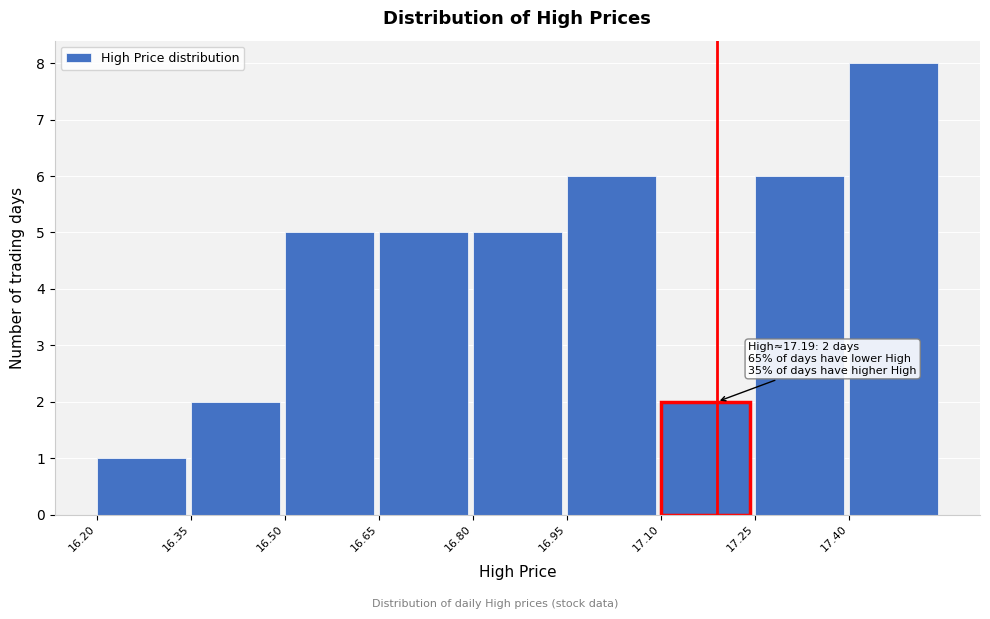

Which range on the x-axis has the tallest bar?

17.40 to 17.55